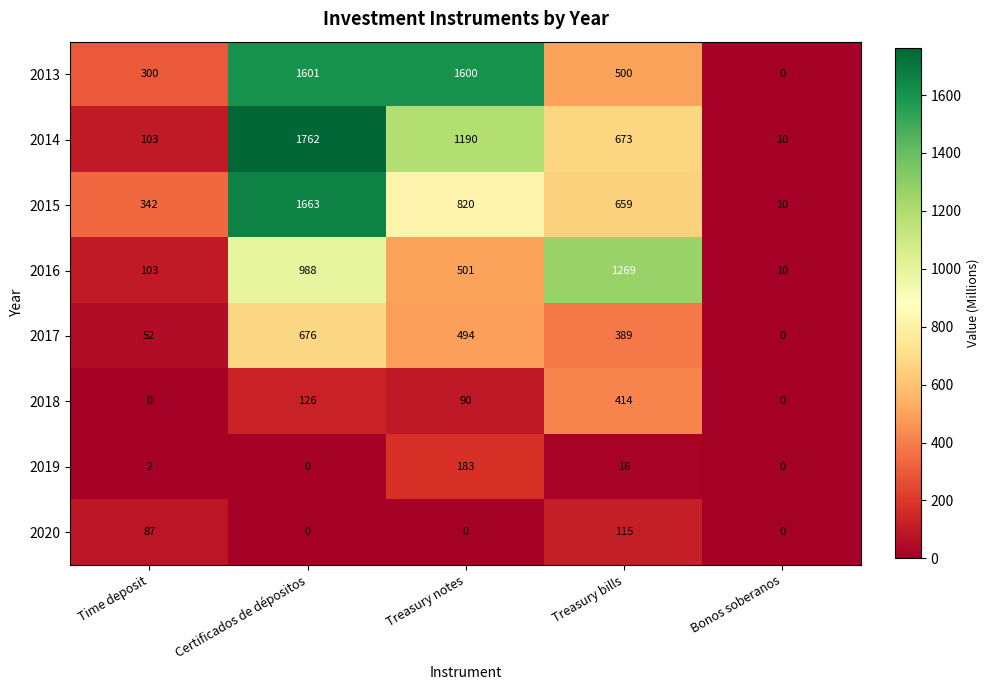

At which category is the sum across all series the highest?

Certificados de dépositos